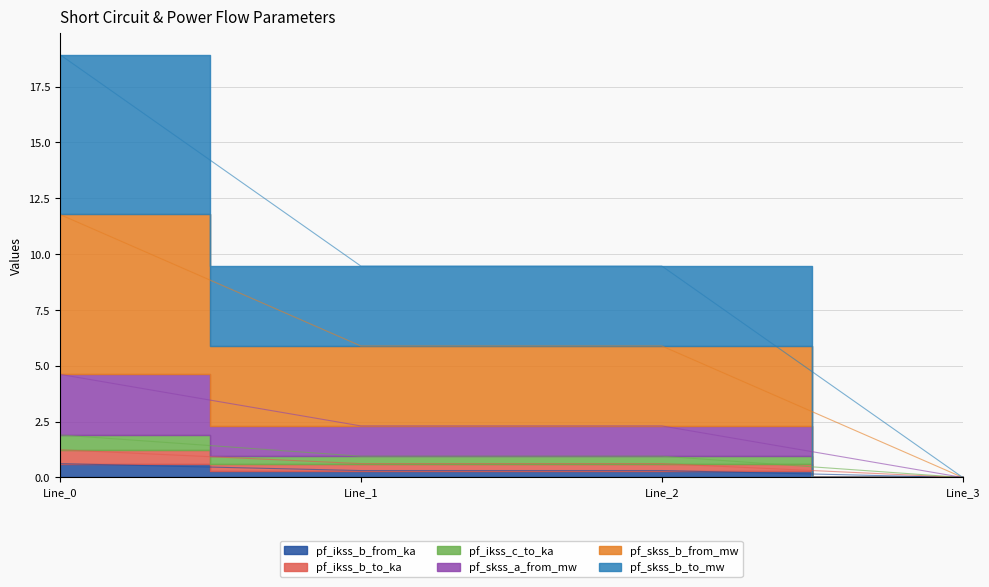

How many categories are shown in the chart?

4